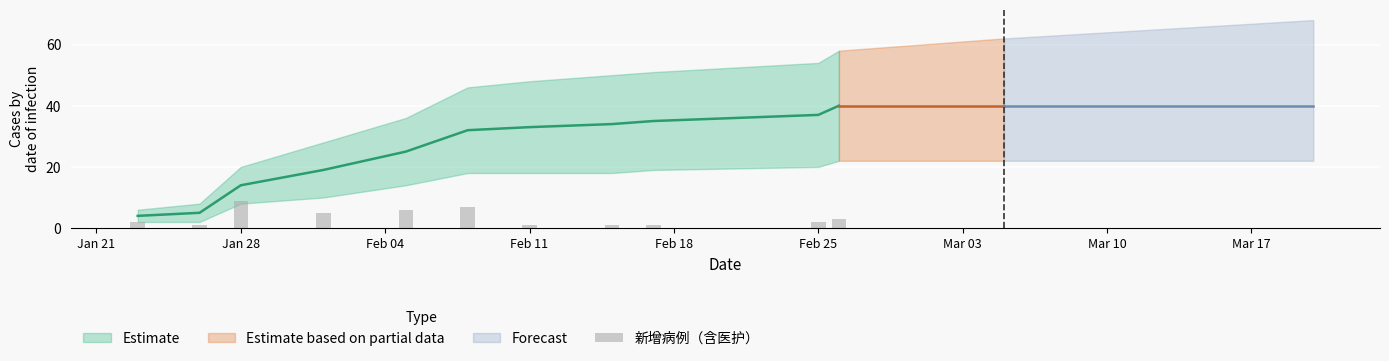

True or false: the data shows -3 at 14.

False